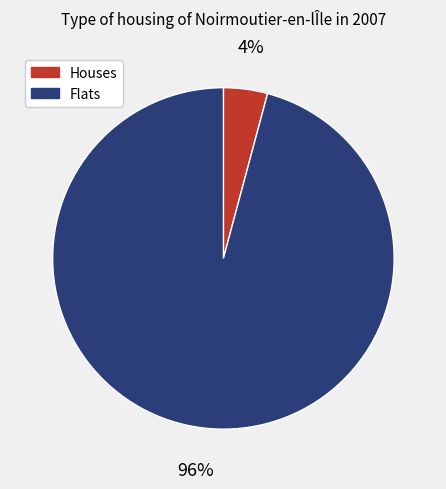

To the nearest percent, what portion does Flats represent?

96%